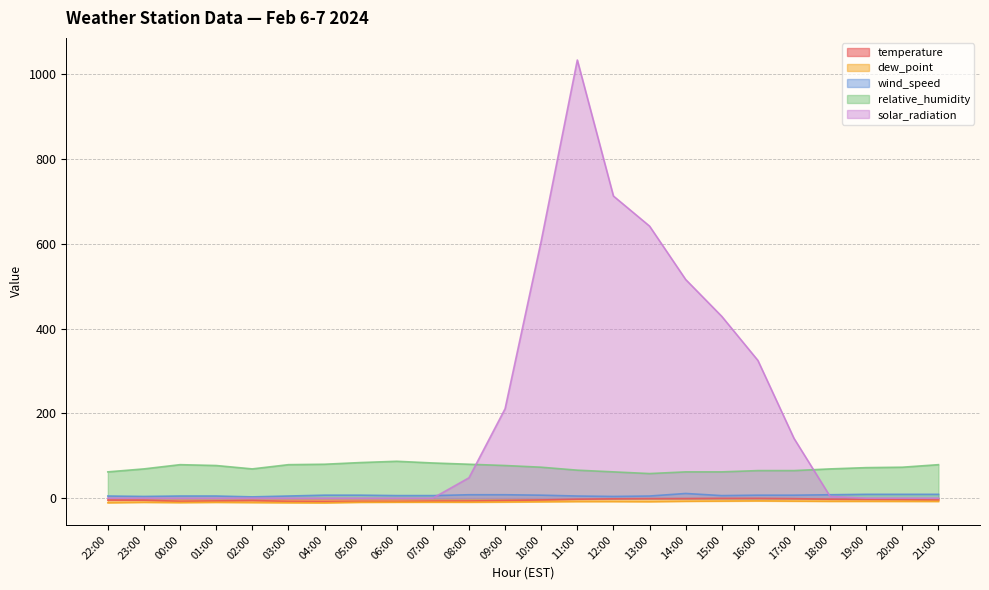

True or false: temperature has more than 0 points higher than both neighbors.

True